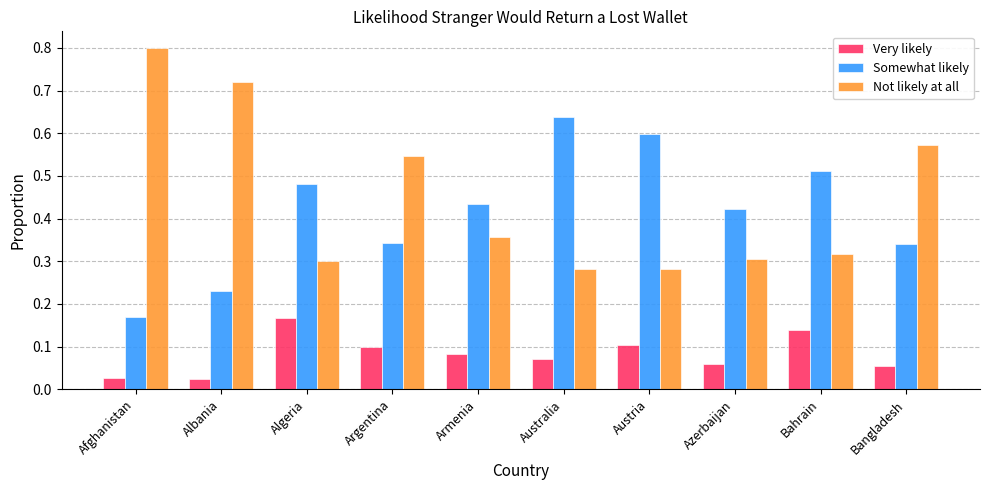

Which label corresponds to the largest value in the chart?

Afghanistan